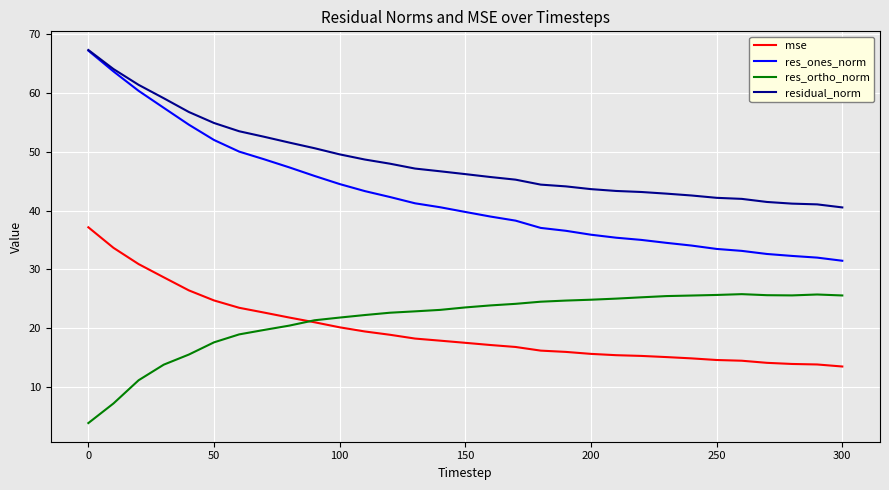

Which series has the widest spread of values?

res_ones_norm